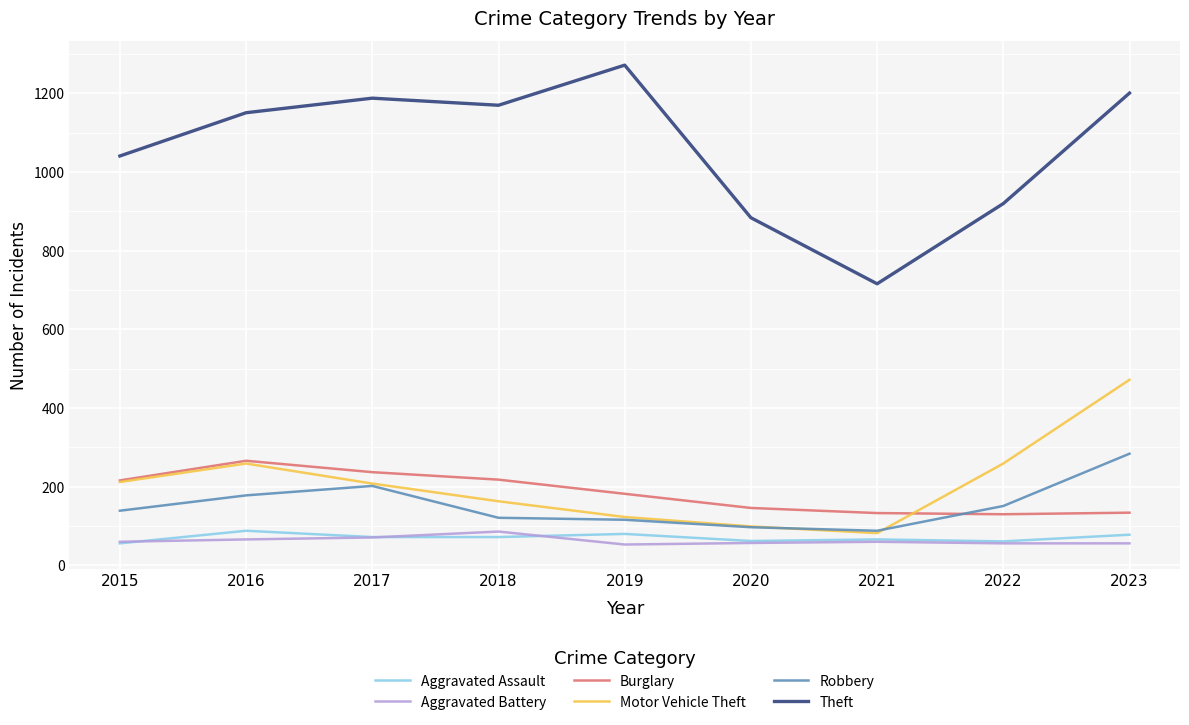

Between which two adjacent categories do Burglary and Robbery first intersect?

2021 and 2022